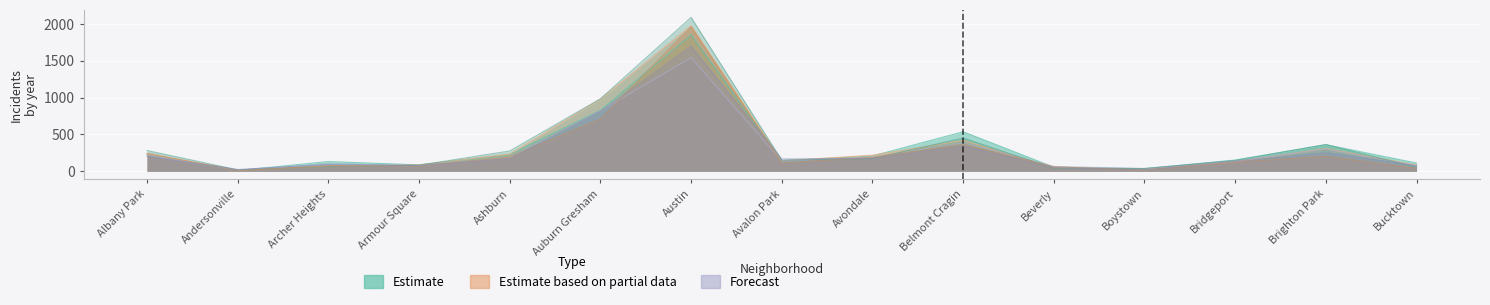

How many values in the Estimate series exceed 153?

7